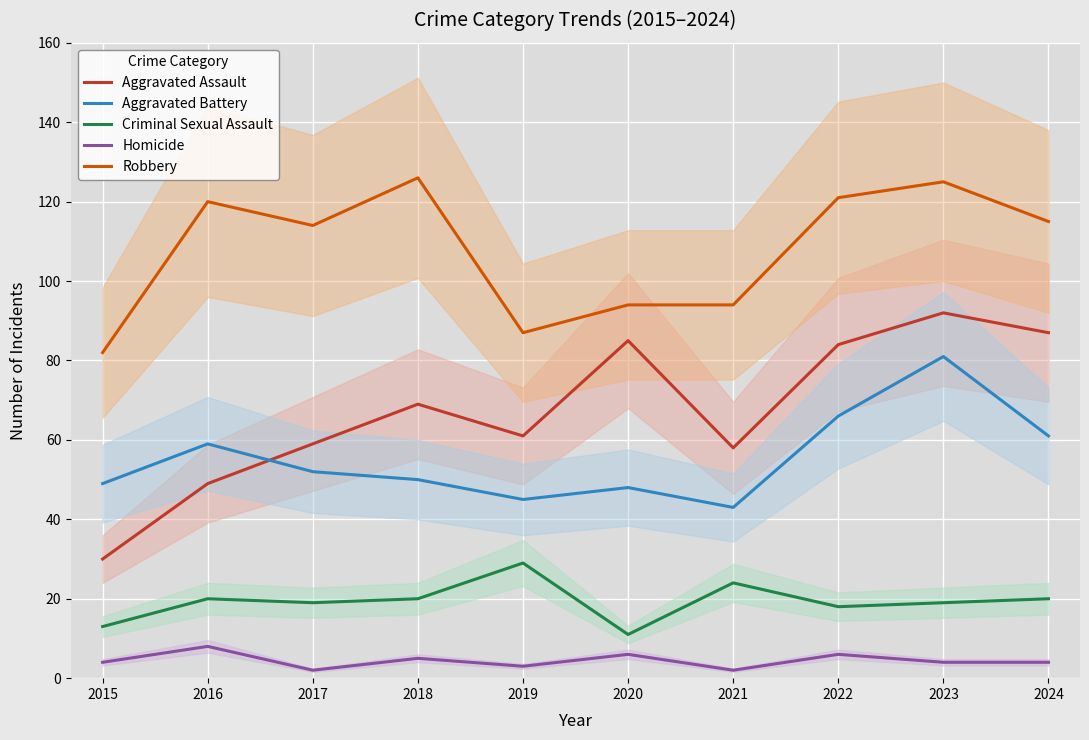

What is the value of the Homicide point at the 6th from the left?

6